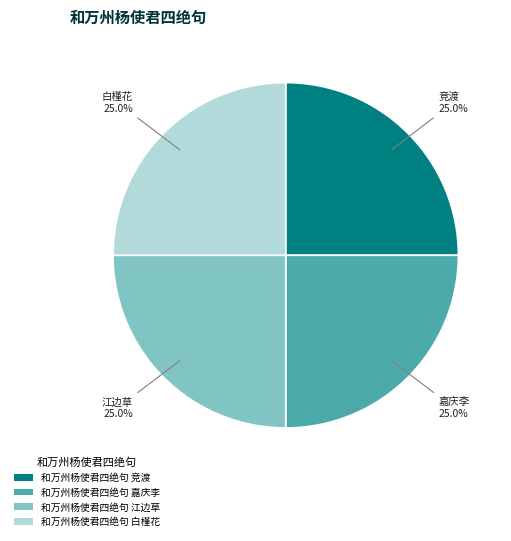

True or false: 和万州杨使君四绝句 白槿花 accounts for 10% of the total.

False